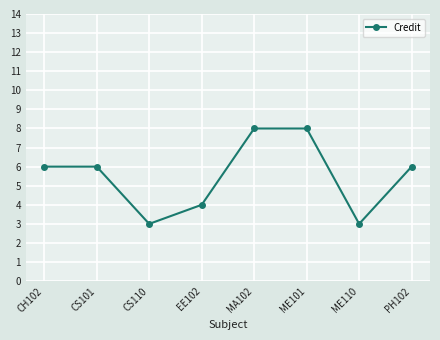

The value at CH102 is 8. True or false?

False